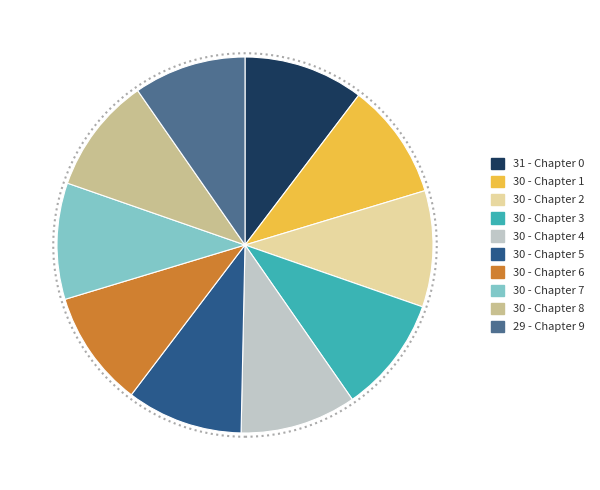

The 30 - Chapter 3 slice represents 10% of the pie. True or false?

True